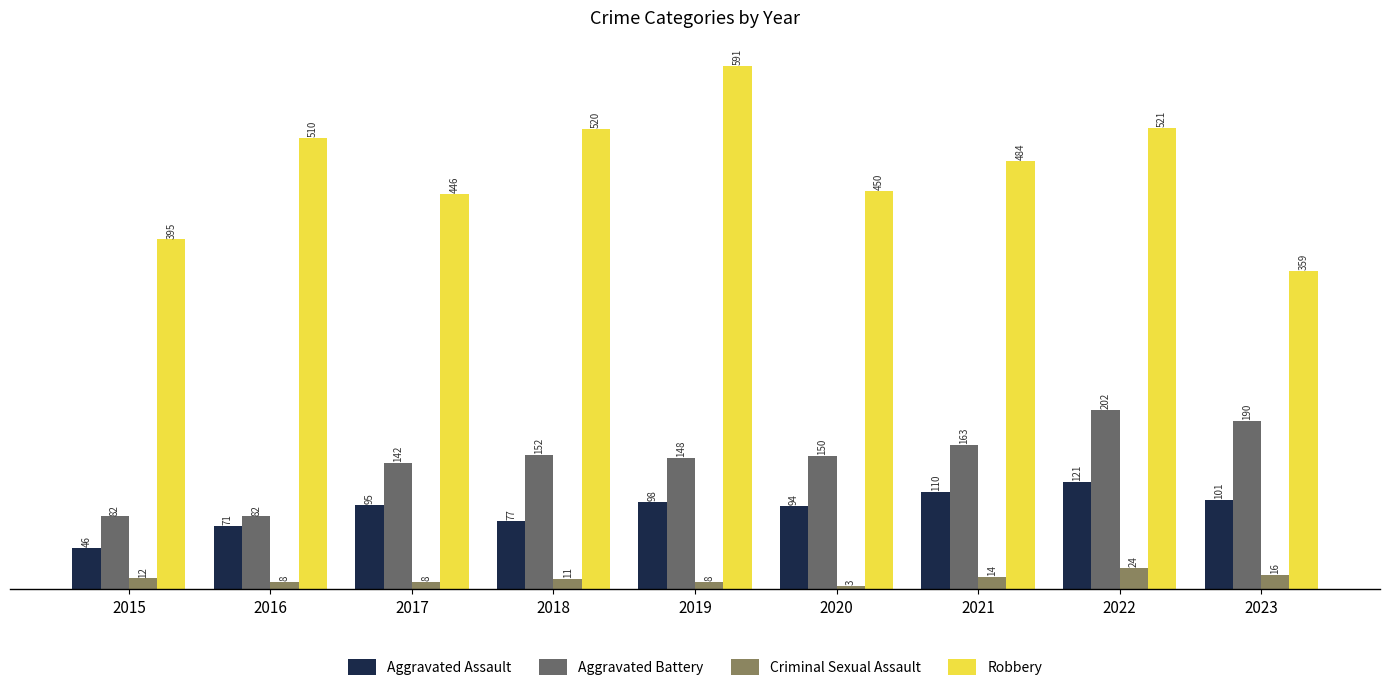

What is the difference between the maximum and minimum values in the Aggravated Battery series?

120